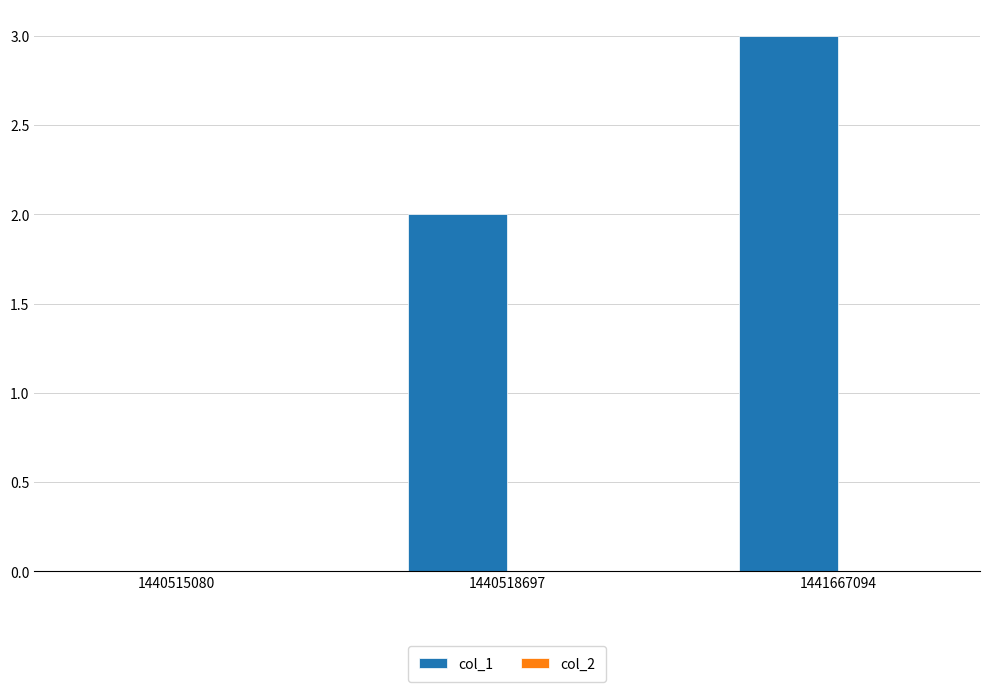

Is it true that the value at 1441667094 is 2?

False